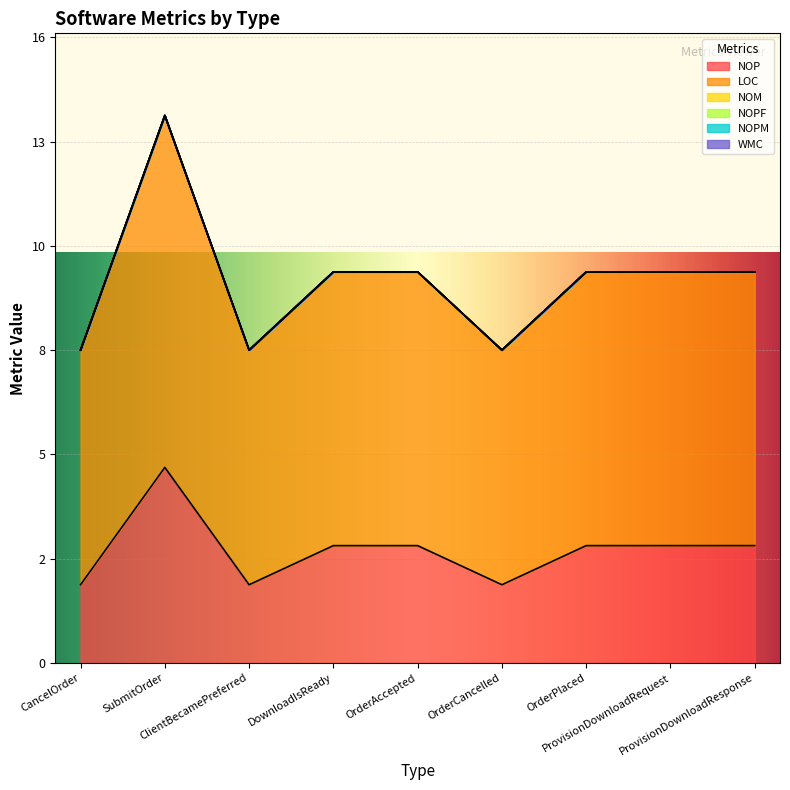

Between ProvisionDownloadResponse and ProvisionDownloadRequest, which is larger?

ProvisionDownloadResponse